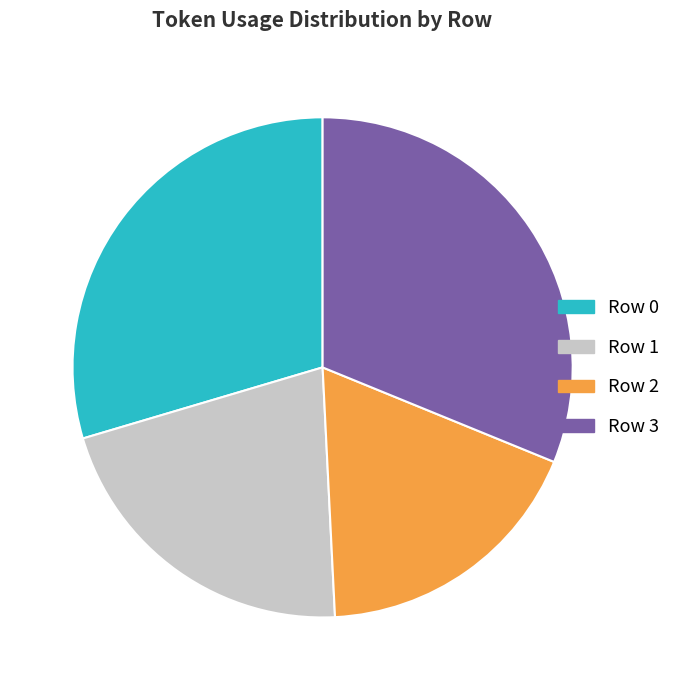

The Row 1 slice represents 21% of the pie. True or false?

True